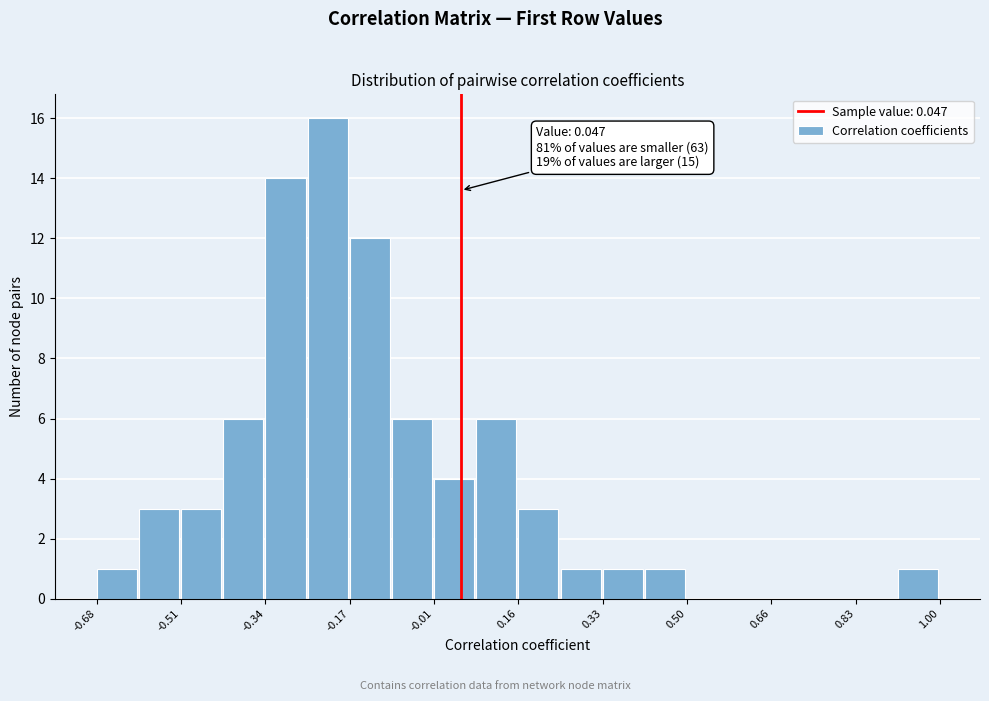

Over which range of the x-axis is the bar tallest?

-0.26 to -0.18